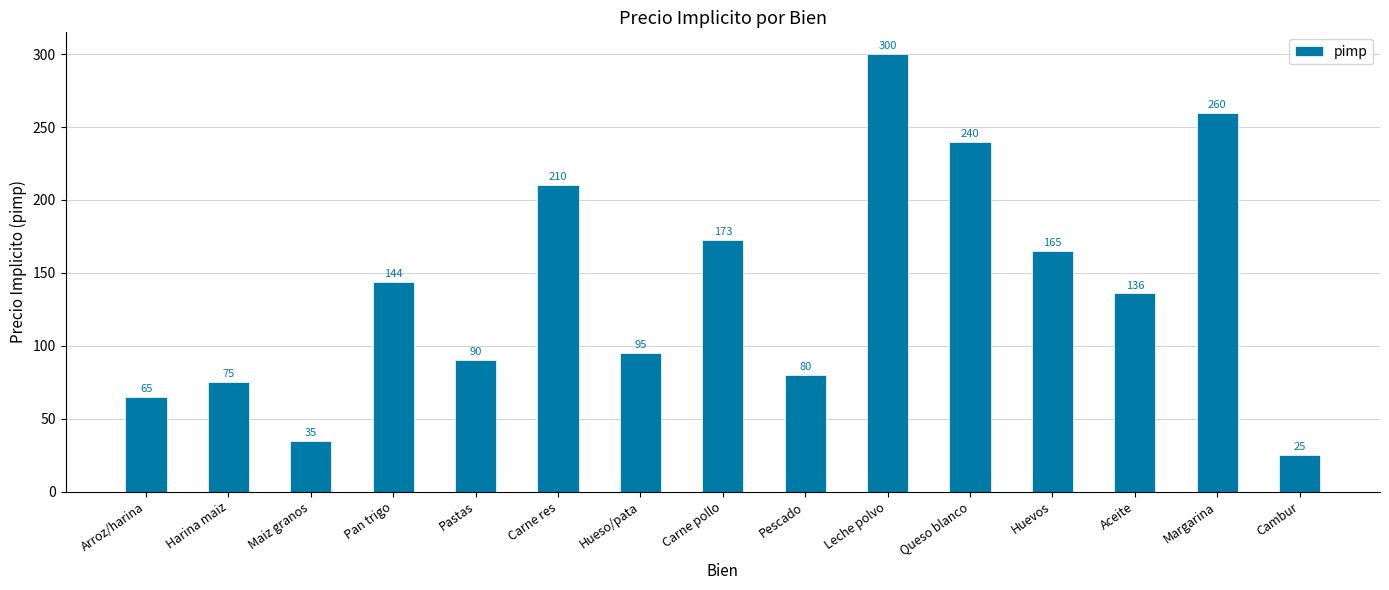

Which category has the highest value across all series?

Leche polvo